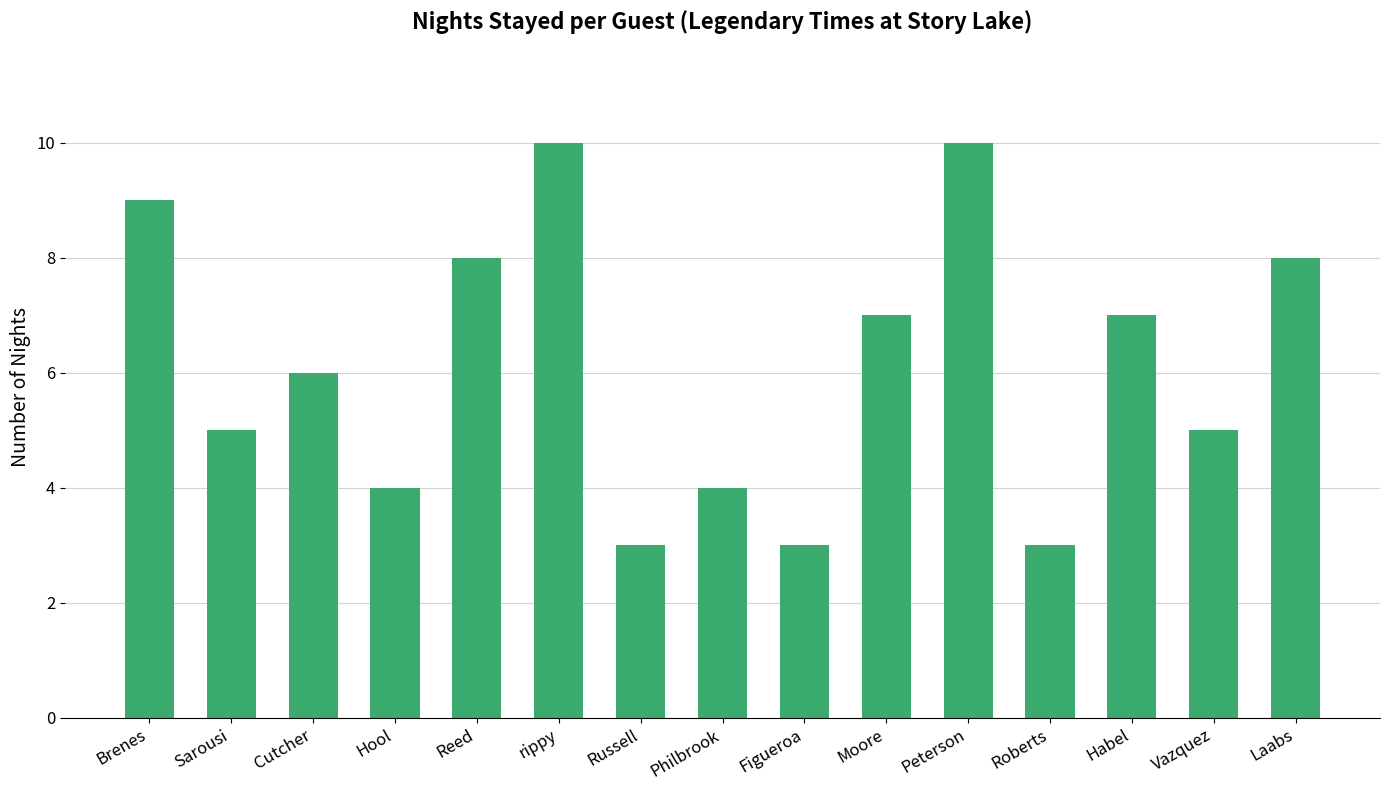

What is the value of the 7th bar from the left?

3